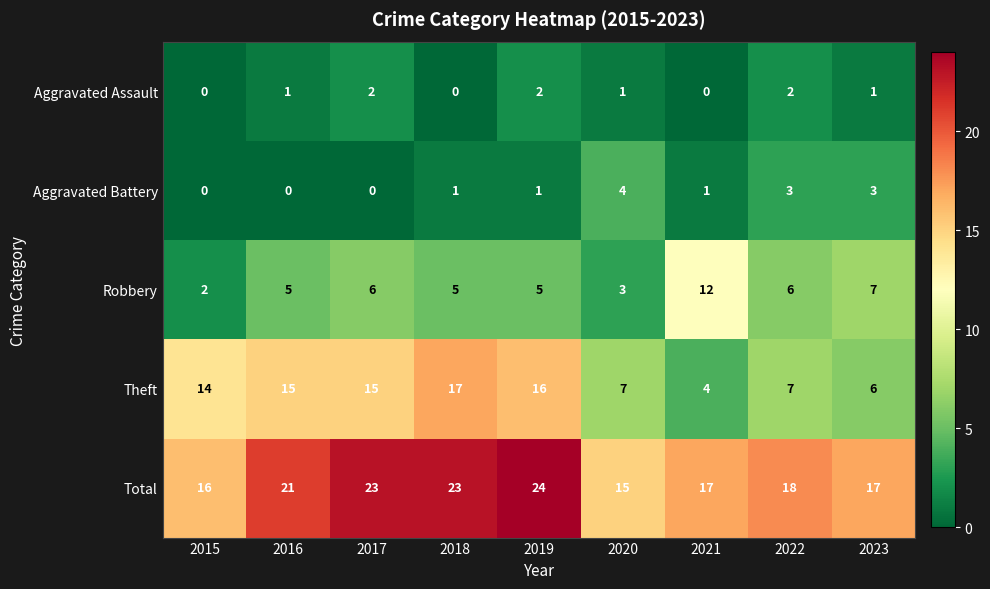

At how many categories does at least one series exceed 22?

3